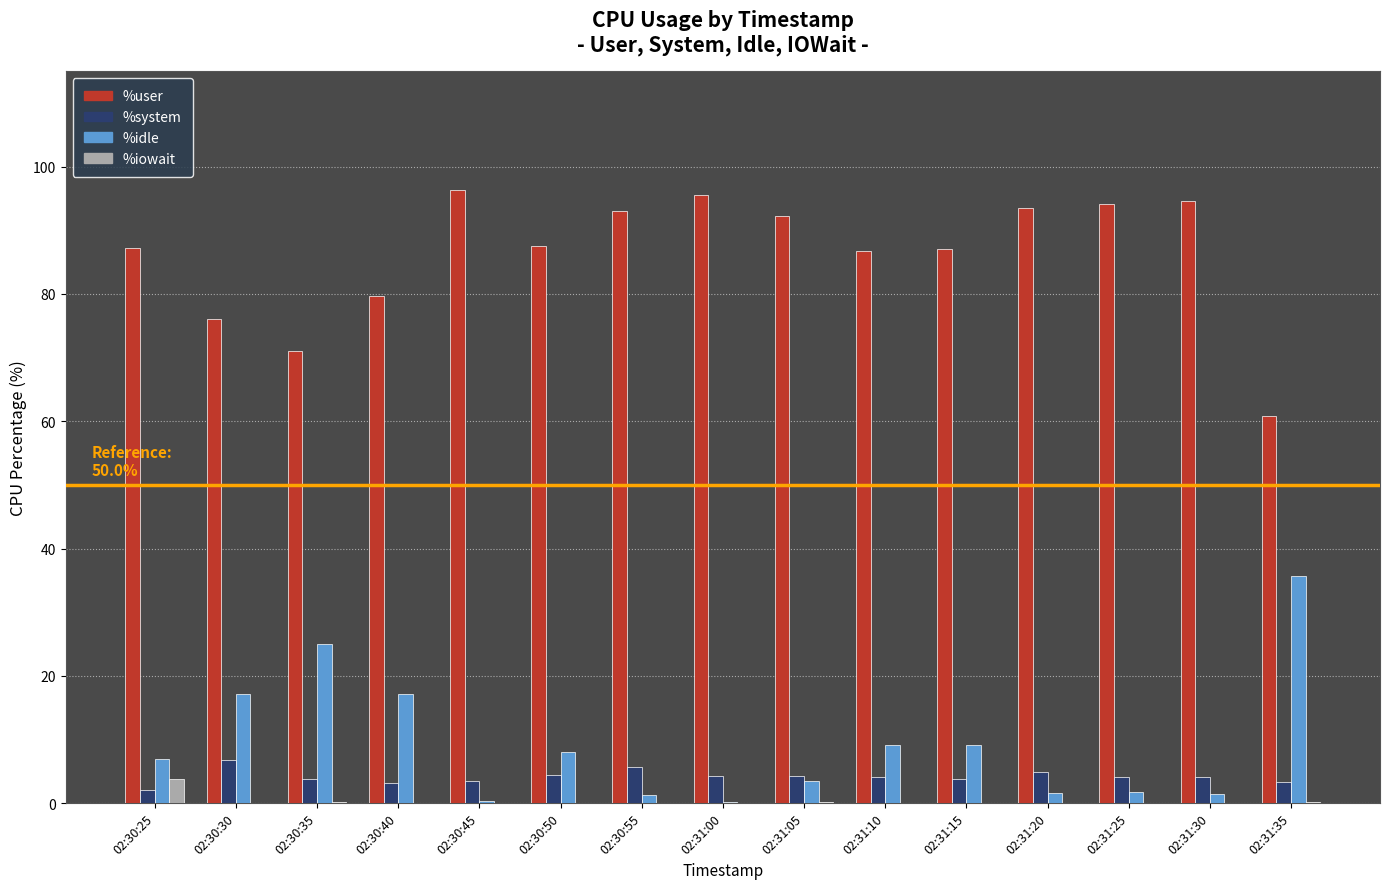

The value of %idle at 02:30:35 is 24.9. True or false?

True